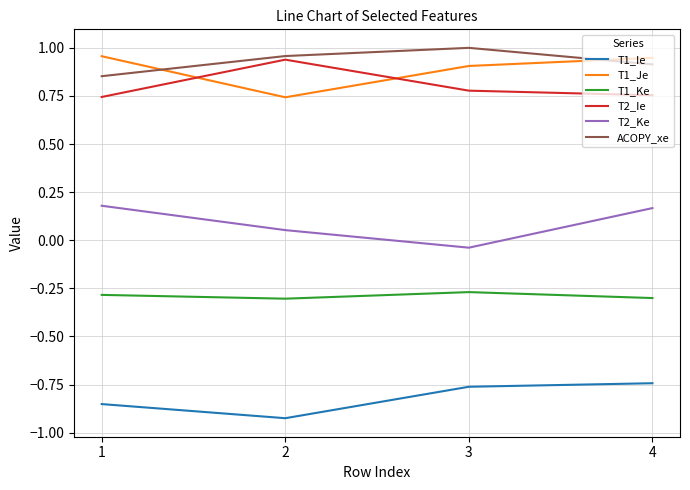

True or false: T1_Ke and T1_Ie intersect in this chart.

False